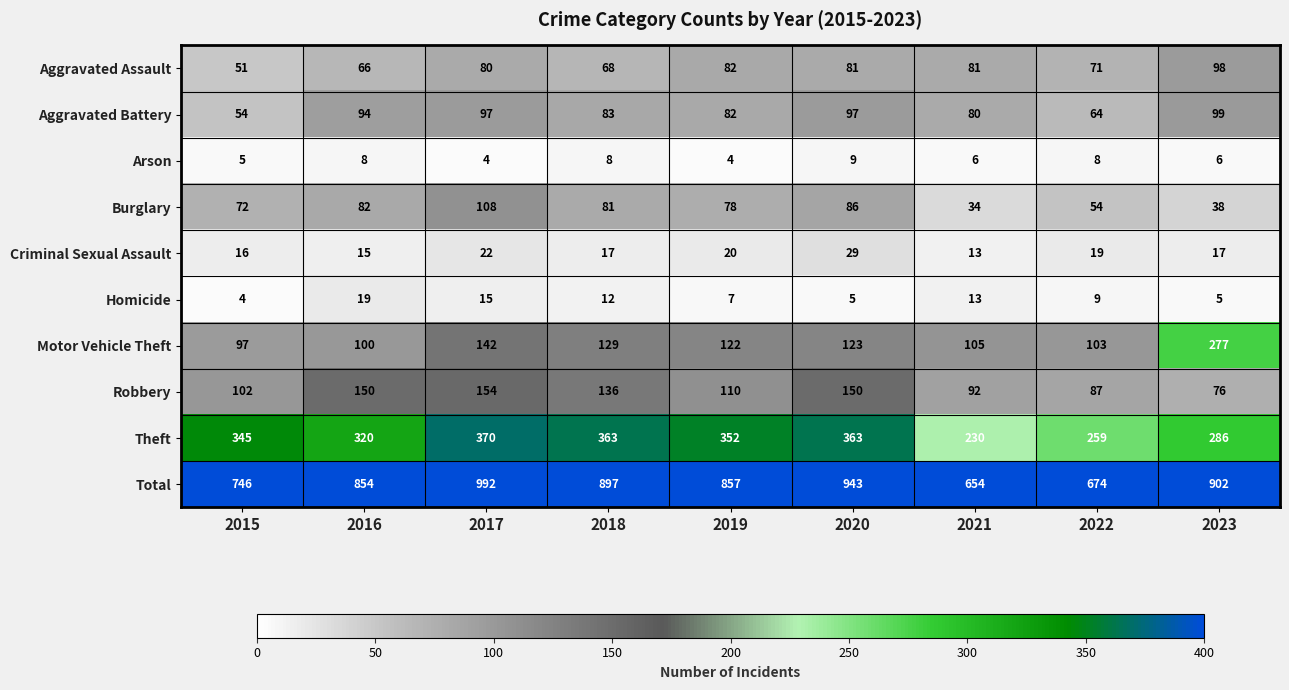

What is the difference between the Burglary values at 2016 and 2020?

4